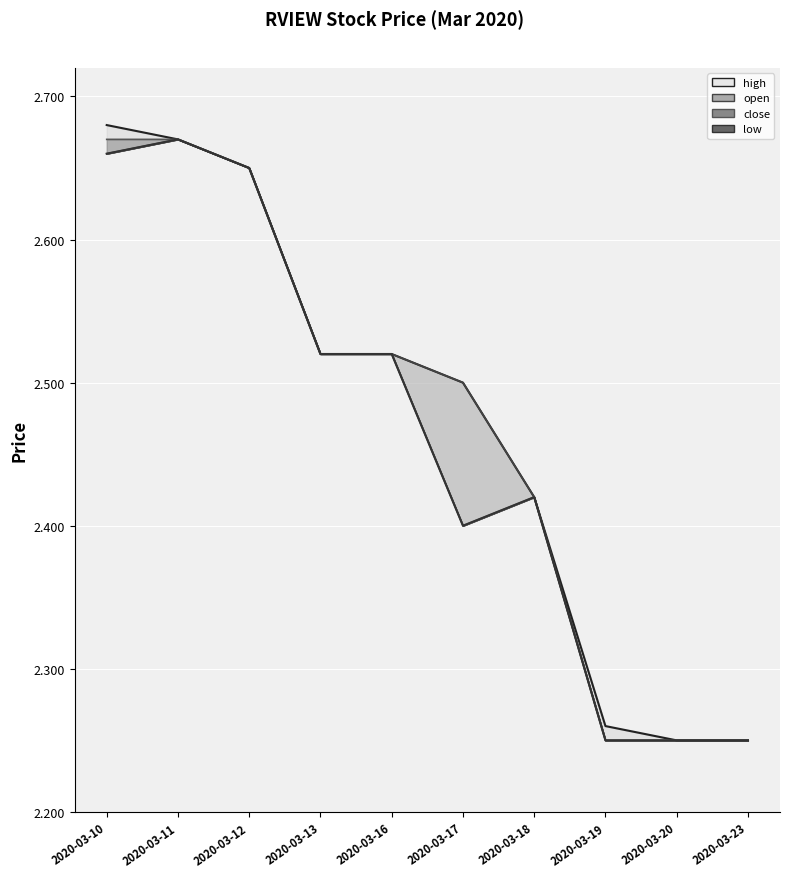

Reading right to left, what are all the values shown in this chart?

high: 2020-03-23=2.2	2020-03-20=2.2	2020-03-19=2.3	2020-03-18=2.4	2020-03-17=2.5	2020-03-16=2.5	2020-03-13=2.5	2020-03-12=2.6	2020-03-11=2.7	2020-03-10=2.7
open: 2020-03-23=2.2	2020-03-20=2.2	2020-03-19=2.2	2020-03-18=2.4	2020-03-17=2.5	2020-03-16=2.5	2020-03-13=2.5	2020-03-12=2.6	2020-03-11=2.7	2020-03-10=2.7
close: 2020-03-23=2.2	2020-03-20=2.2	2020-03-19=2.2	2020-03-18=2.4	2020-03-17=2.4	2020-03-16=2.5	2020-03-13=2.5	2020-03-12=2.6	2020-03-11=2.7	2020-03-10=2.7
low: 2020-03-23=2.2	2020-03-20=2.2	2020-03-19=2.2	2020-03-18=2.4	2020-03-17=2.4	2020-03-16=2.5	2020-03-13=2.5	2020-03-12=2.6	2020-03-11=2.7	2020-03-10=2.7